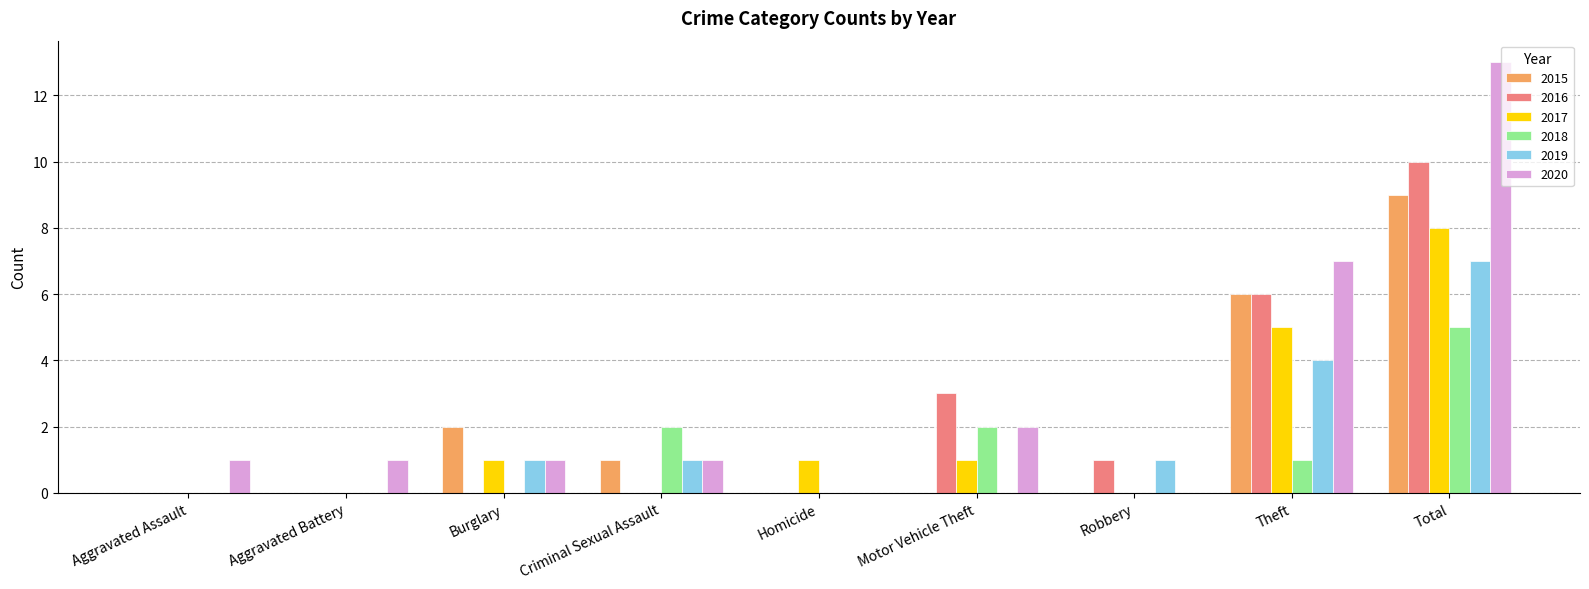

Which label corresponds to the largest value in the chart?

Total